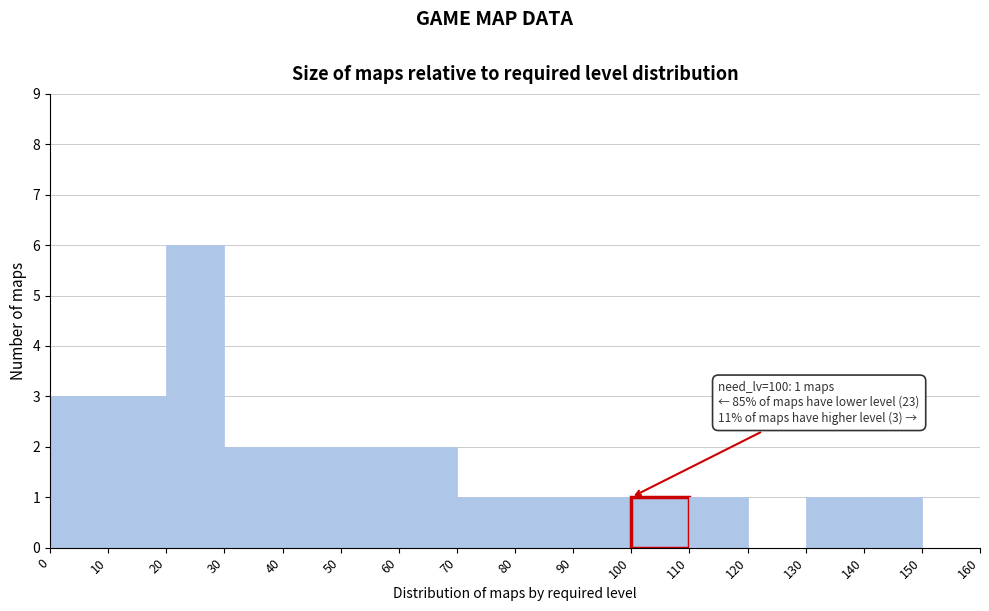

Over which range of the x-axis is the bar tallest?

20 to 30